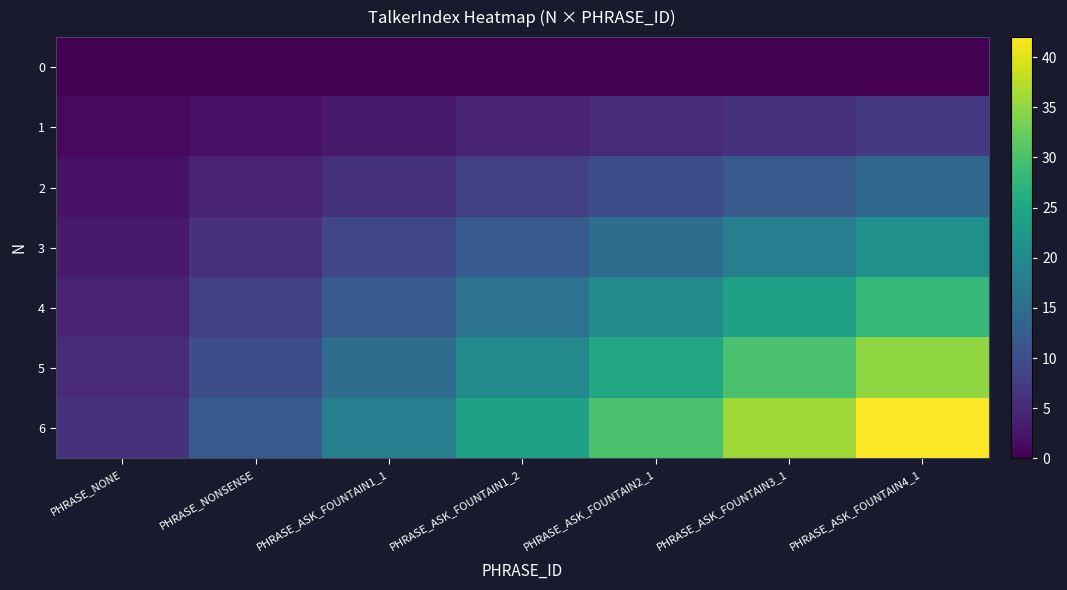

At which category is the sum across all series the highest?

PHRASE_ASK_FOUNTAIN4_1